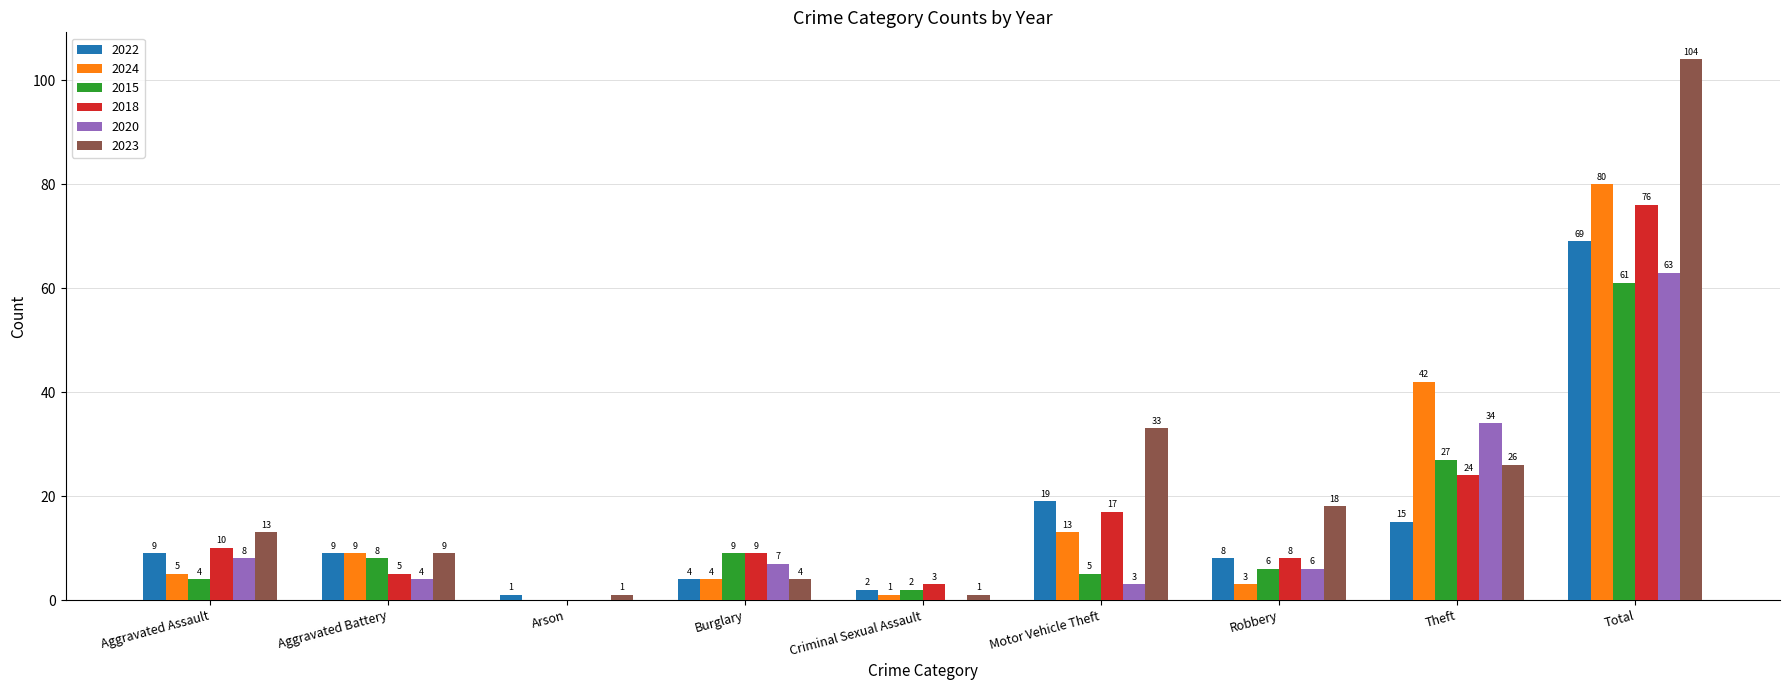

What is the highest value of the 2020 series?

63